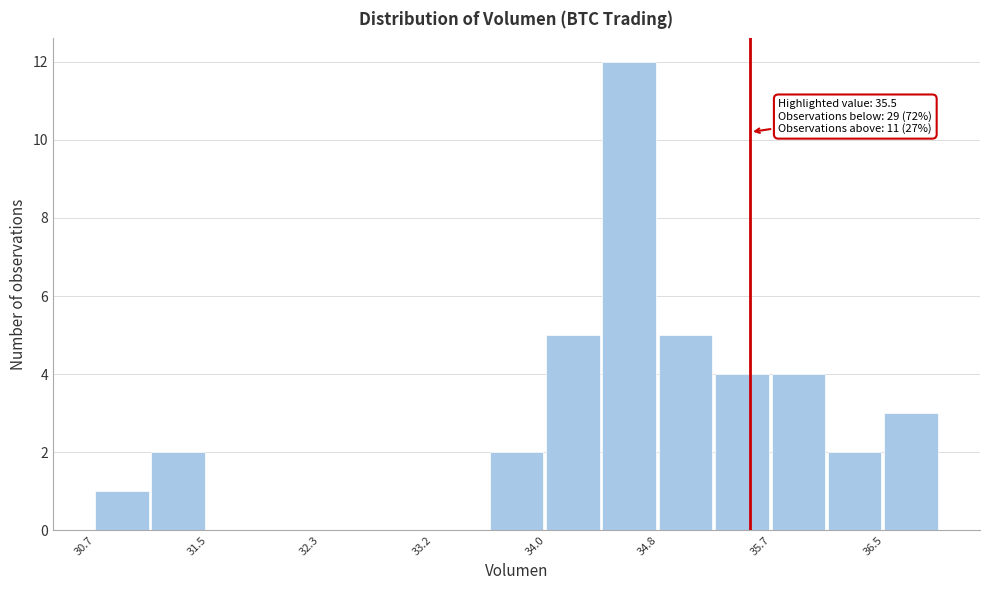

Over which range of the x-axis is the bar tallest?

34.4 to 34.8